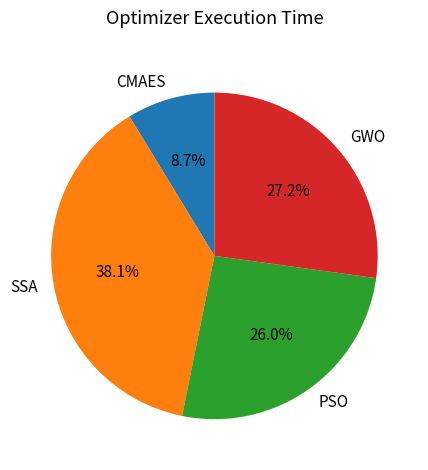

Combined, do PSO and CMAES account for over 50%?

No